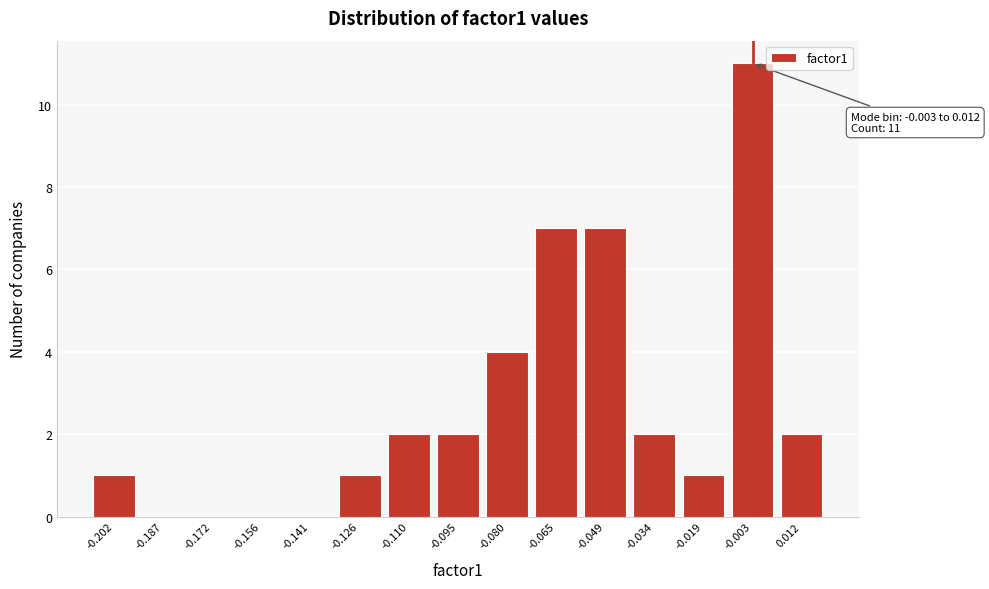

Reading left to right, what are all the values shown in this chart?

-0.202=1	-0.187=0	-0.172=0	-0.156=0	-0.141=0	-0.126=1	-0.110=2	-0.095=2	-0.080=4	-0.065=7	-0.049=7	-0.034=2	-0.019=1	-0.003=11	0.012=2